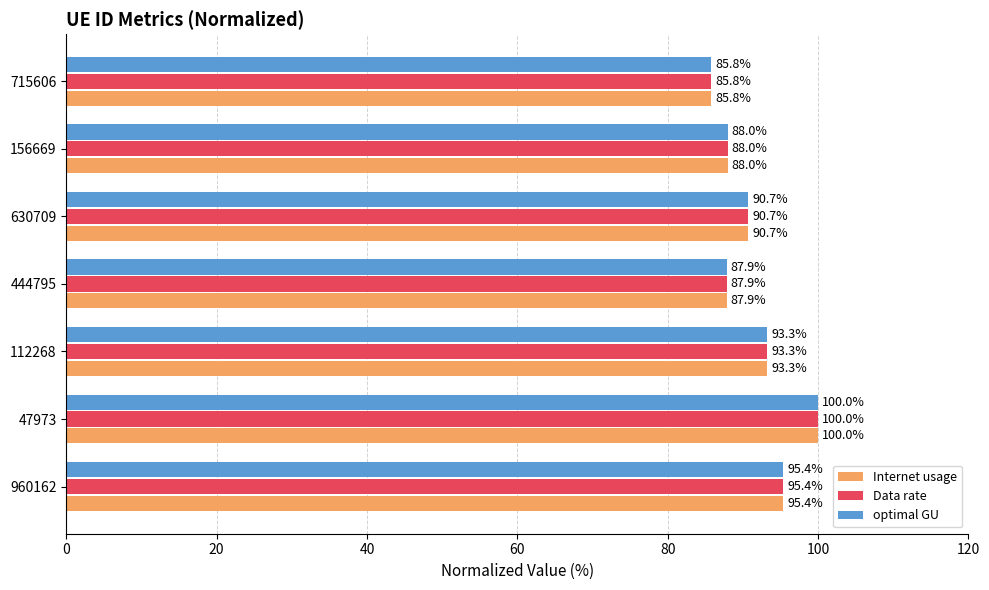

True or false: optimal GU has a value of 43.7 at 960162.

False